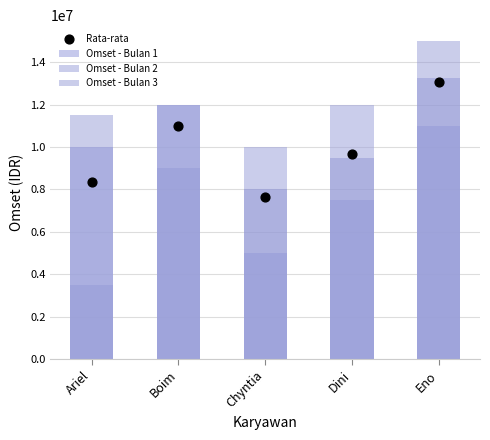

At how many categories does at least one series exceed 3602393?

5